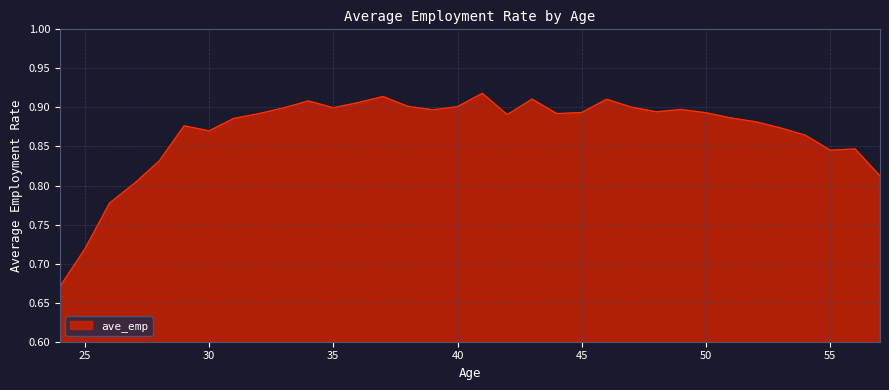

How many lines are shown in the chart?

1